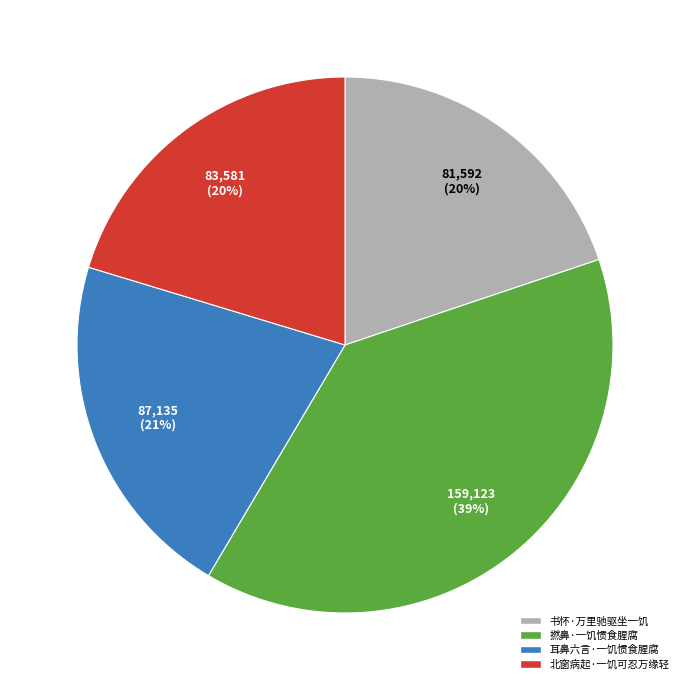

Is the sum of 书怀·万里驰驱坐一饥 and 北窗病起·一饥可忍万缘轻 greater than half?

No